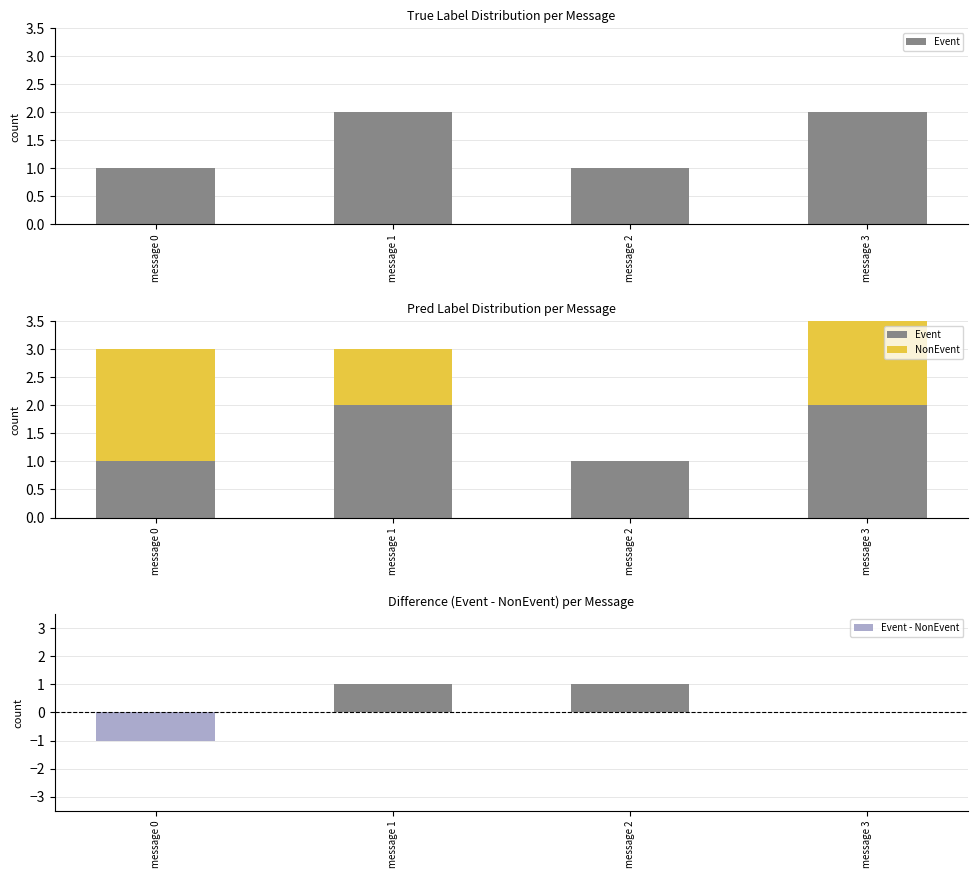

Which has a higher value, message 3 or message 2?

message 3